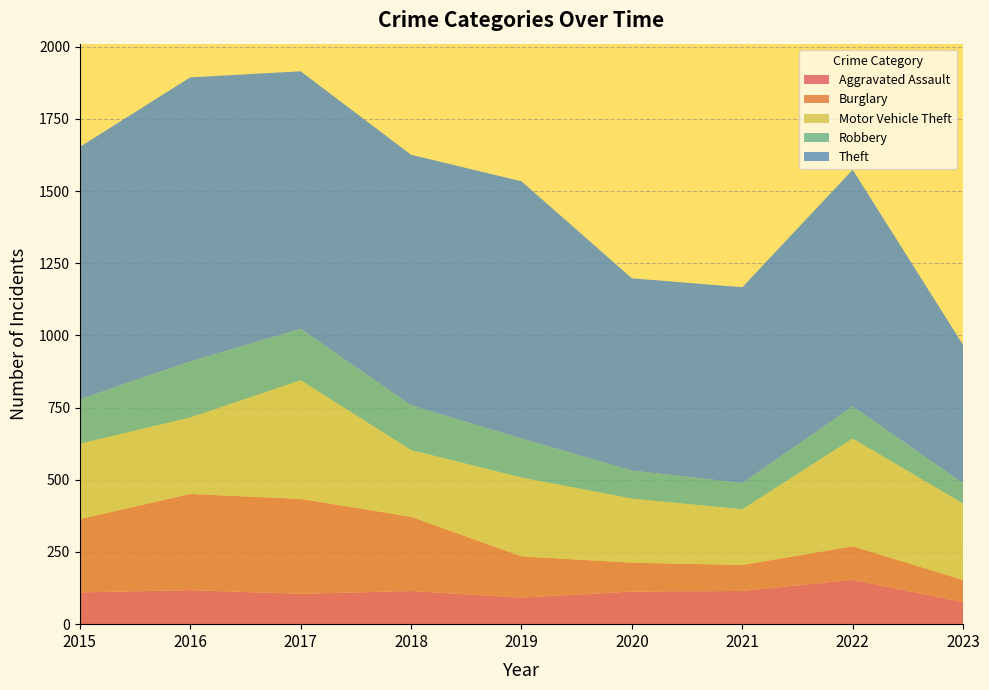

Reading left to right, transcribe all the data shown in this chart.

Aggravated Assault: 2015=110	2016=118	2017=105	2018=115	2019=92	2020=113	2021=115	2022=154	2023=77
Burglary: 2015=254	2016=333	2017=329	2018=257	2019=143	2020=100	2021=90	2022=116	2023=76
Motor Vehicle Theft: 2015=261	2016=265	2017=411	2018=231	2019=273	2020=222	2021=193	2022=373	2023=265
Robbery: 2015=154	2016=194	2017=178	2018=155	2019=135	2020=97	2021=91	2022=111	2023=70
Theft: 2015=874	2016=984	2017=892	2018=868	2019=891	2020=666	2021=678	2022=820	2023=479